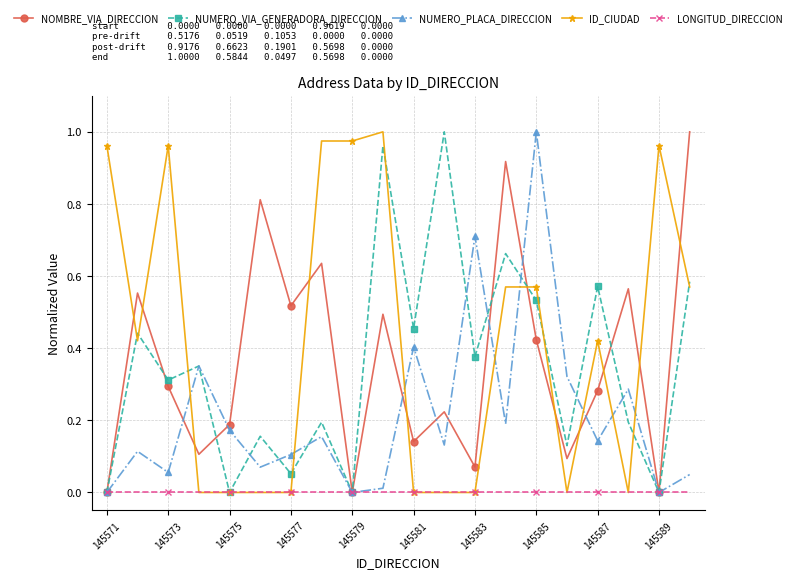

Which series has the largest total across all categories?

ID_CIUDAD